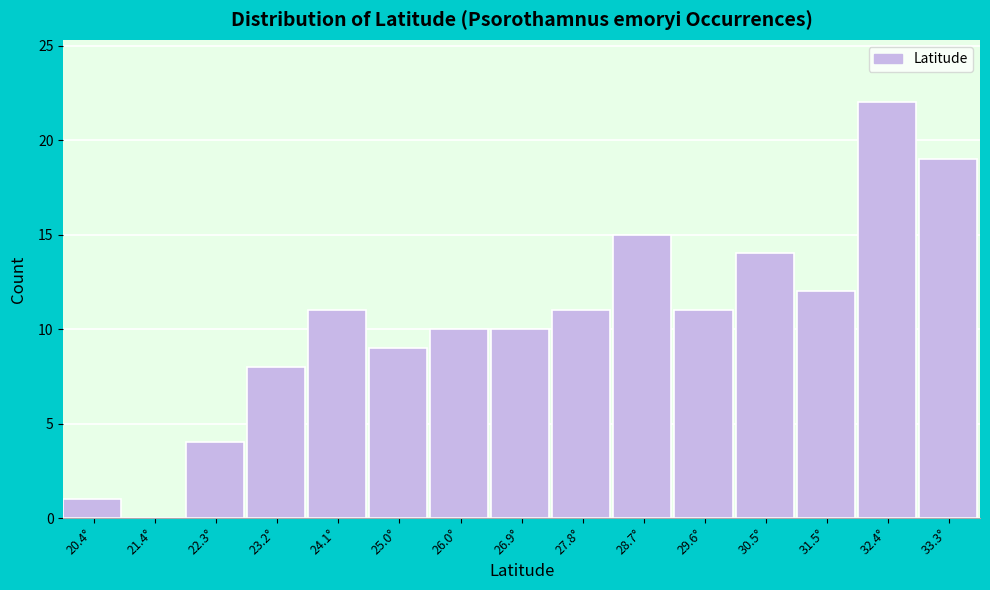

Reading right to left, transcribe all the data shown in this chart.

33.3°=19	32.4°=22	31.5°=12	30.5°=14	29.6°=11	28.7°=15	27.8°=11	26.9°=10	26.0°=10	25.0°=9	24.1°=11	23.2°=8	22.3°=4	21.4°=0	20.4°=1